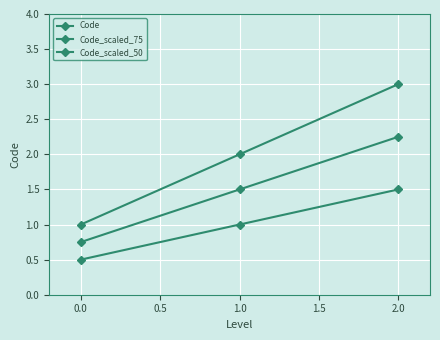

Does the chart have visible grid lines?

Yes